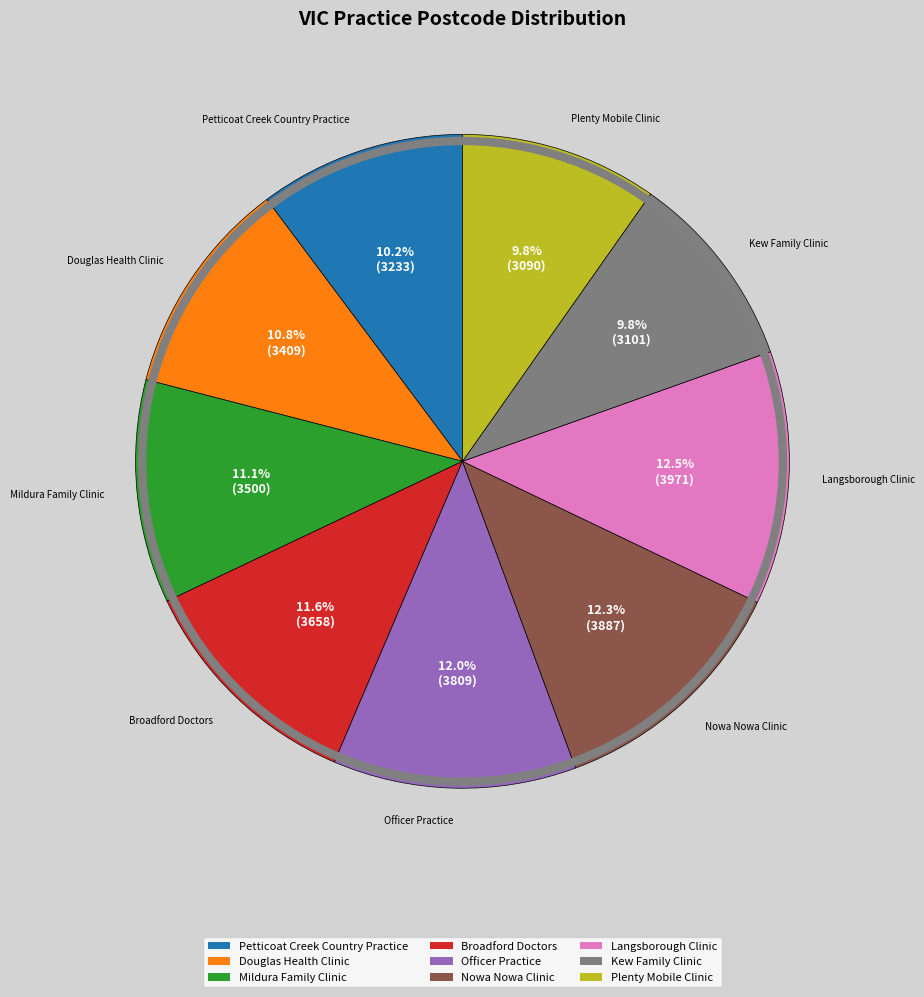

Is there any slice that represents more than half of the pie?

No